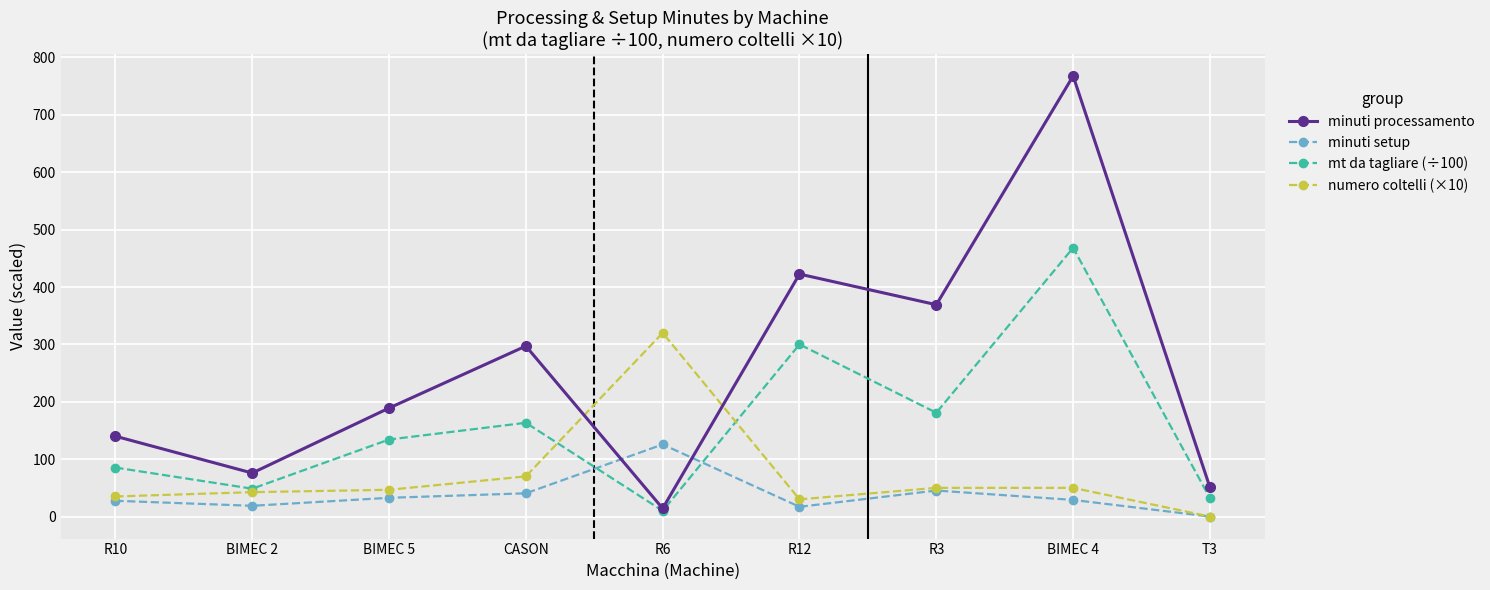

True or false: minuti processamento has more than 1 interior local peaks.

True